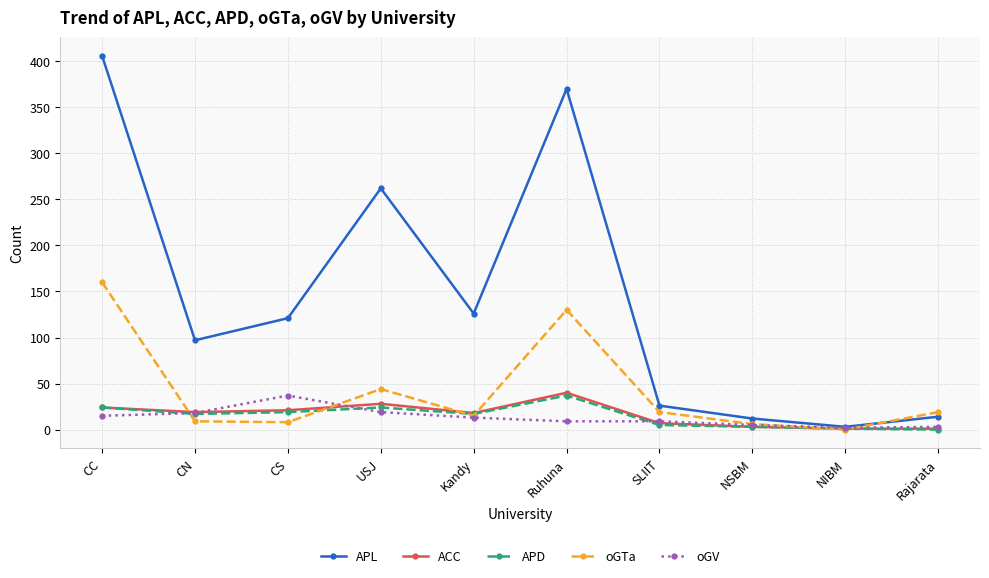

What is the value of the oGV point at the 8th from the left?

5